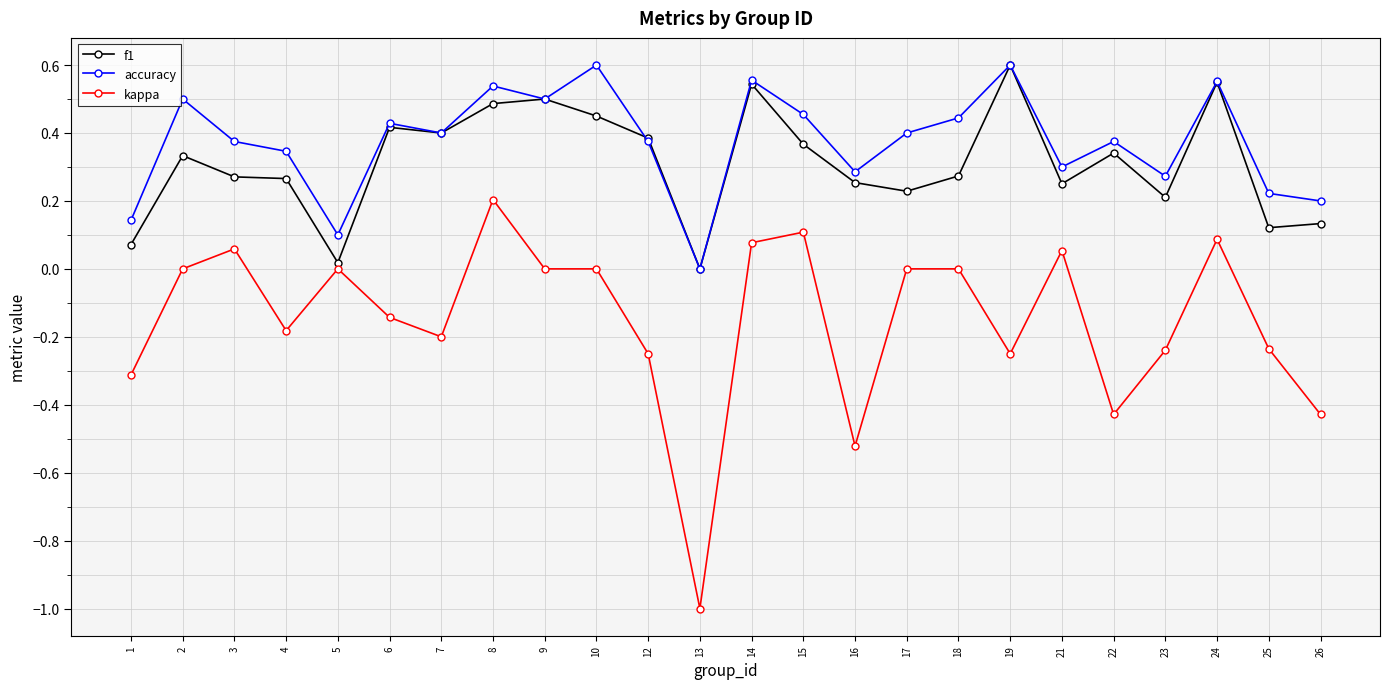

At which label does kappa reach its minimum?

13